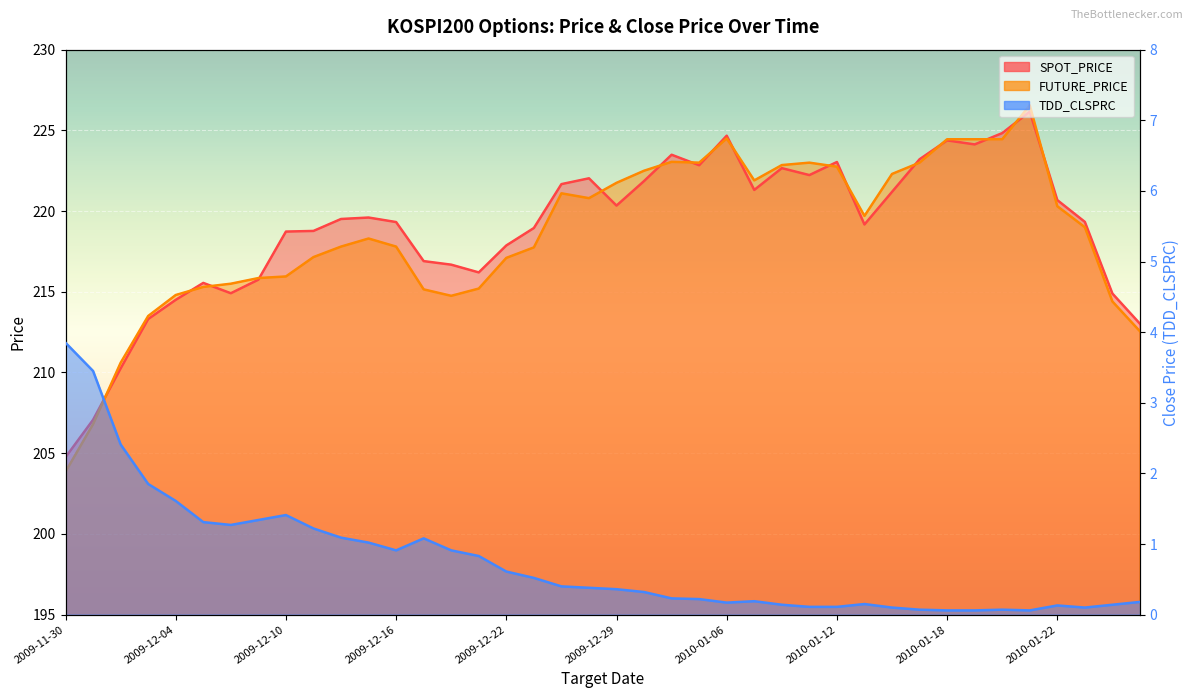

True or false: TDD_CLSPRC and SPOT_PRICE cross at least once.

False